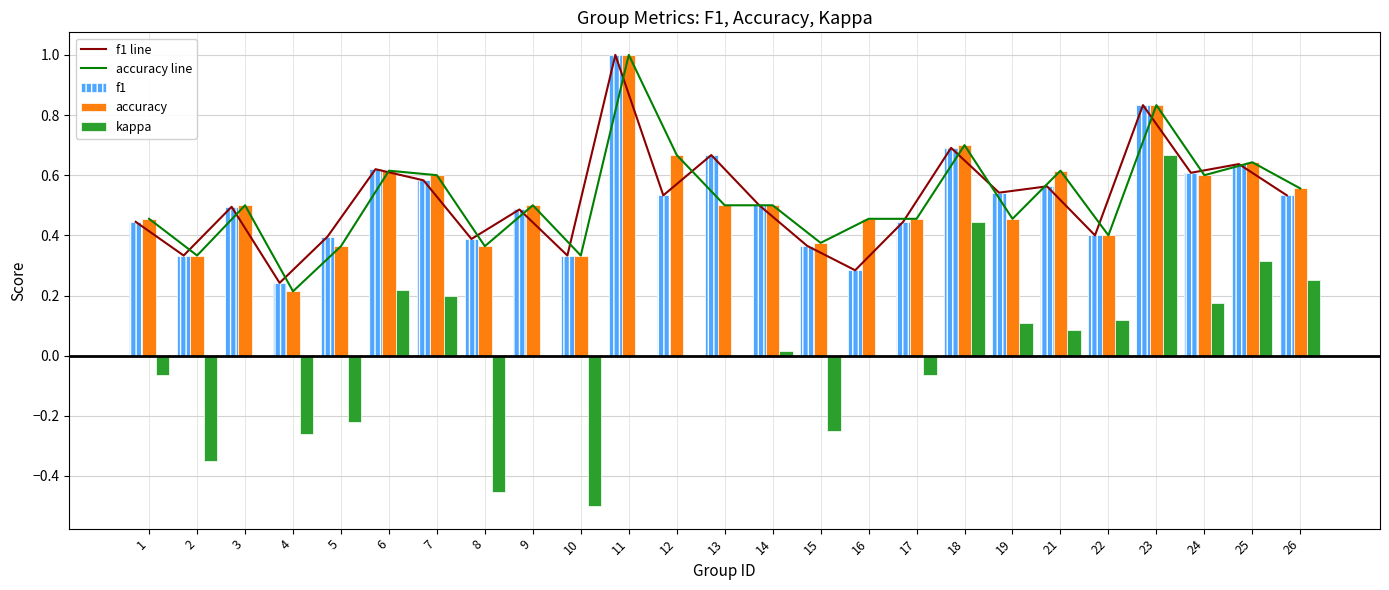

The value of f1 at 21 is 0.9. True or false?

False